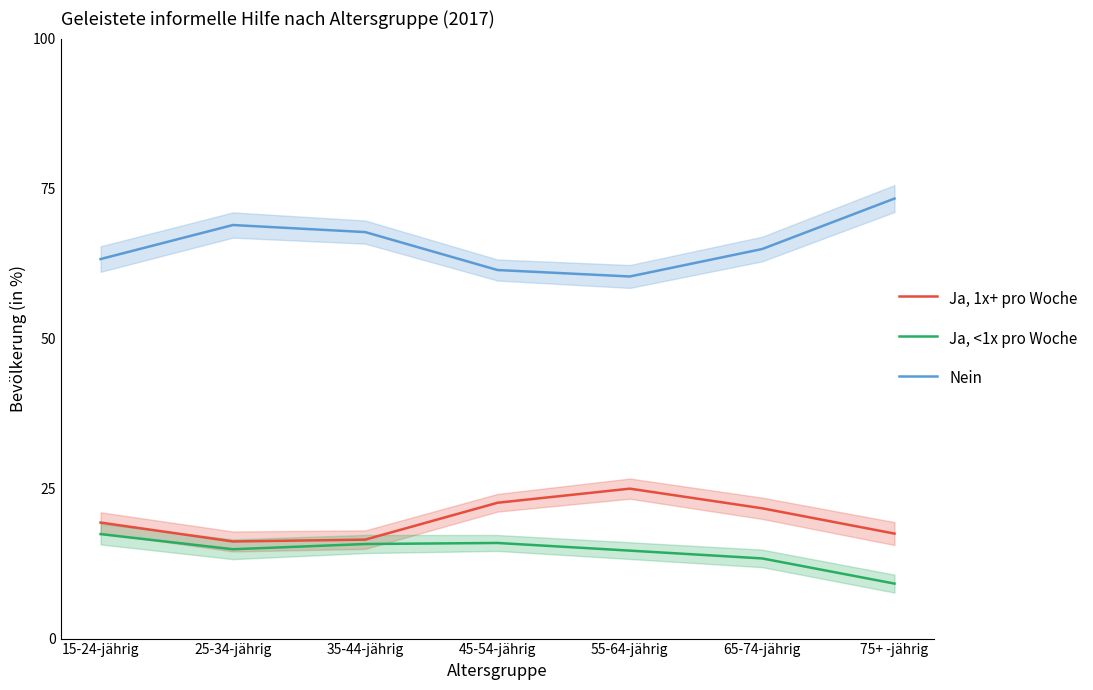

How many interior local peaks does the Ja, 1x+ pro Woche series have?

1